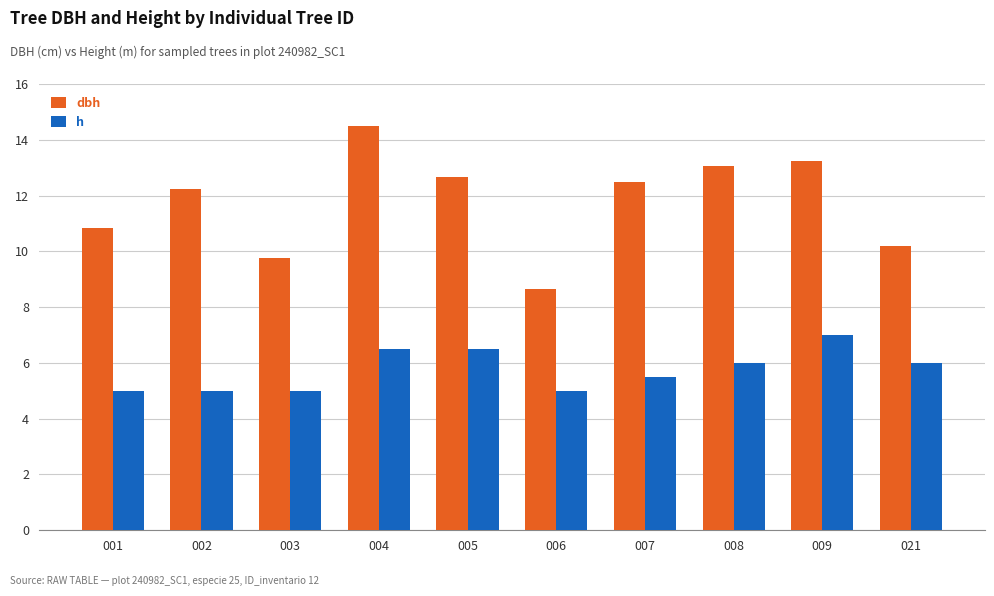

What is the total value across all series at 006?

13.7